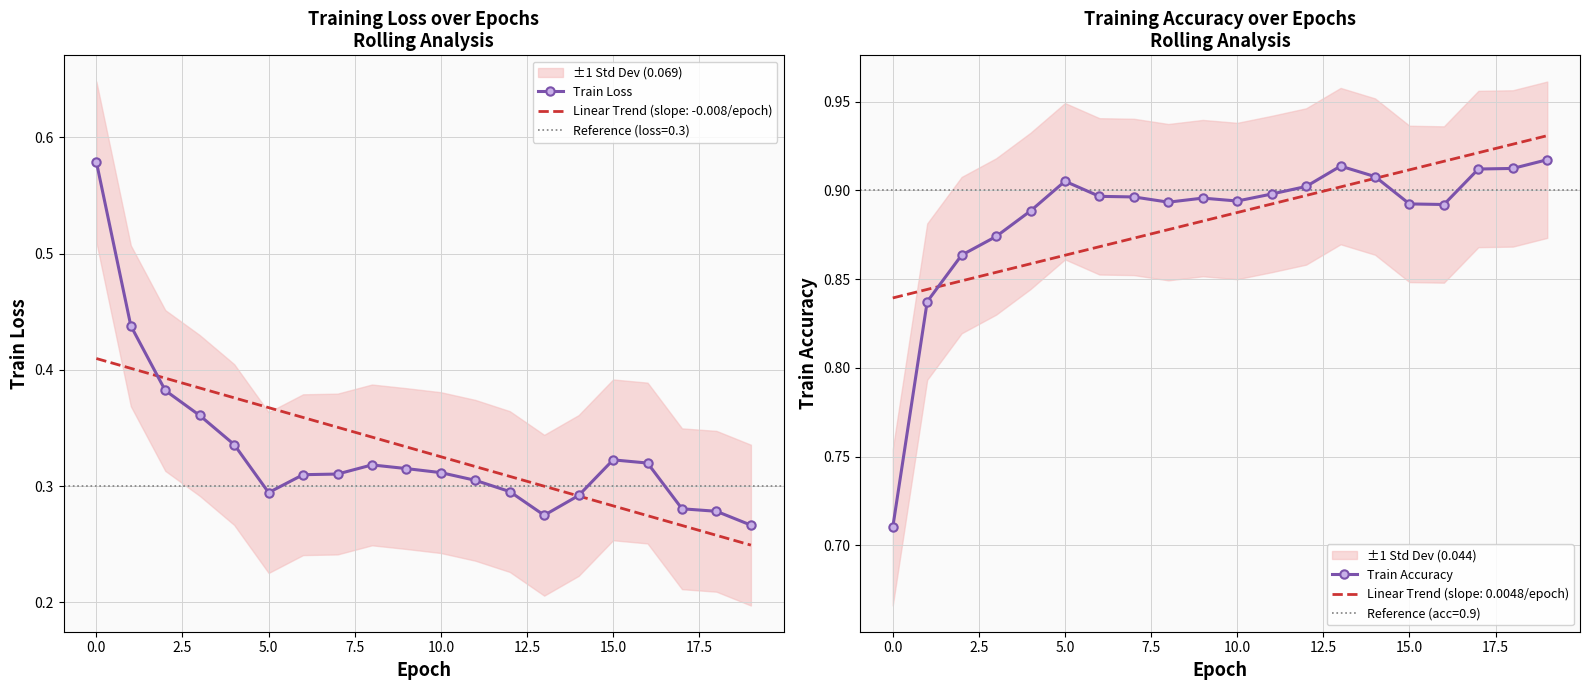

What is the value of the Train Accuracy point at the 4th from the left?

0.9